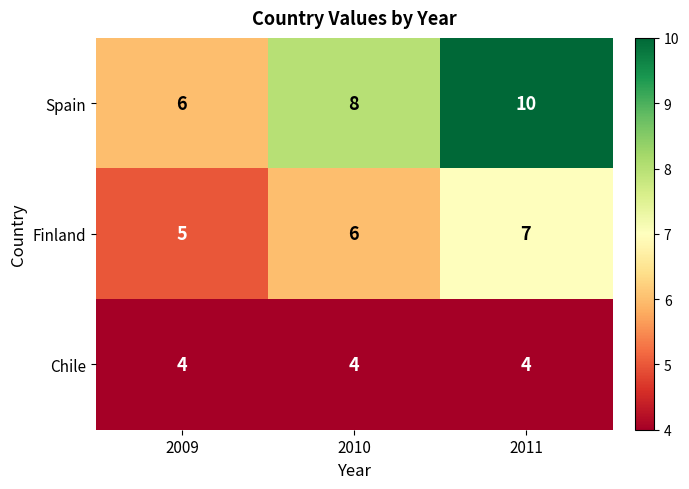

At 2009, list the series in order from smallest to largest.

Chile, Finland, Spain